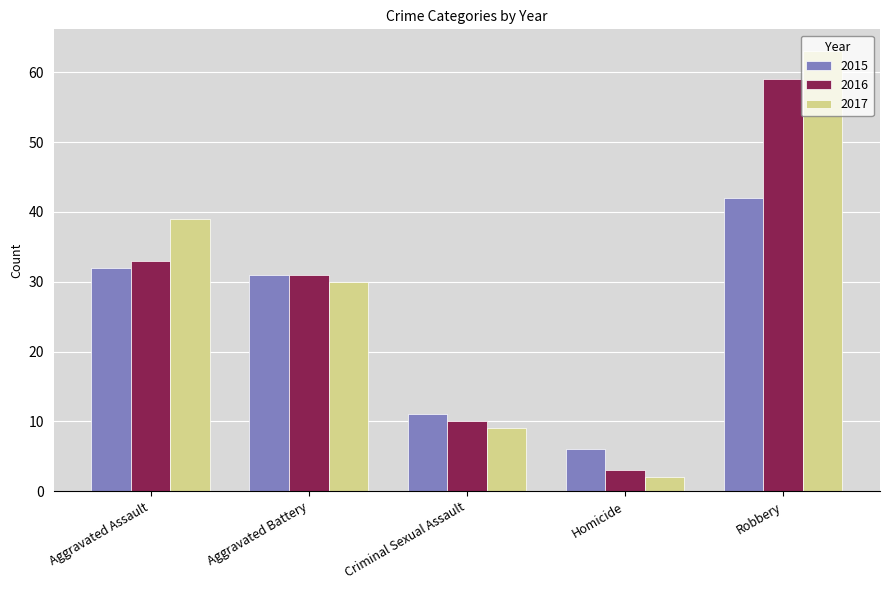

What is the label of the 2nd bar from the right?

Homicide